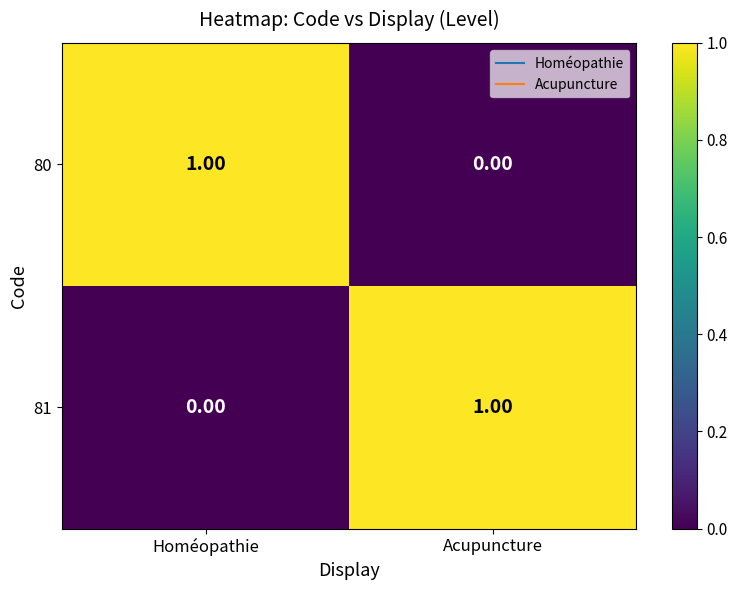

Which category has the highest value in the 81 series?

Acupuncture